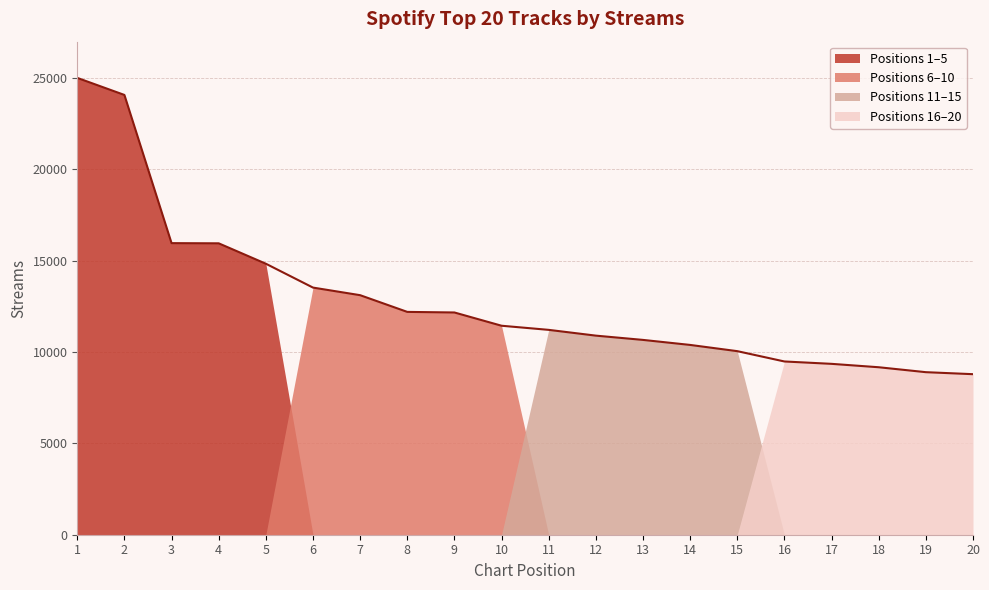

What is the maximum value for Top 1-5?

25016